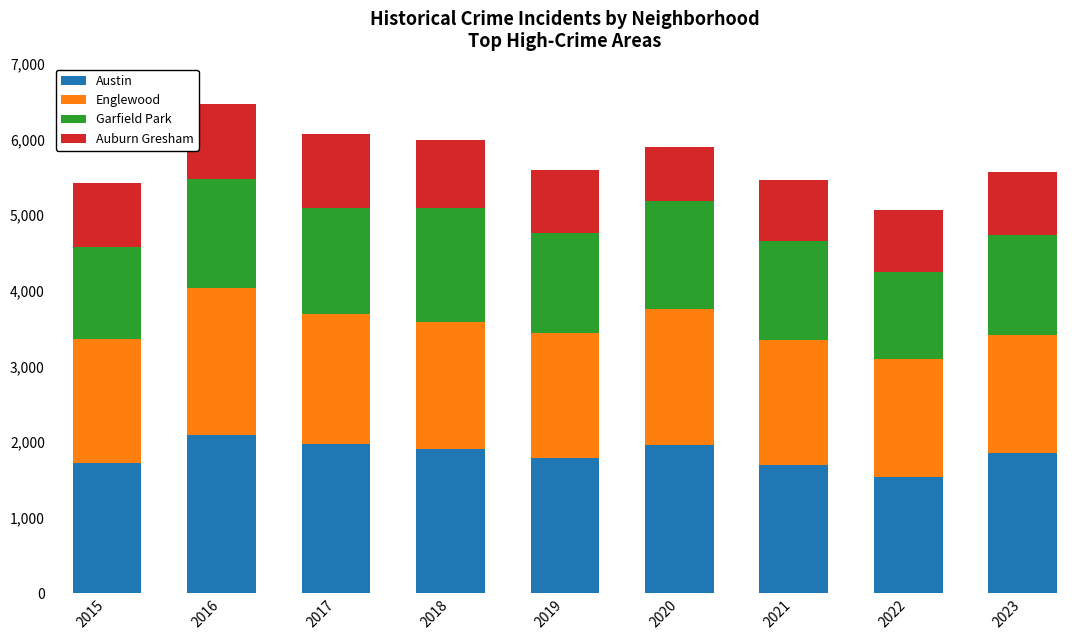

What is the maximum value for Austin?

2086